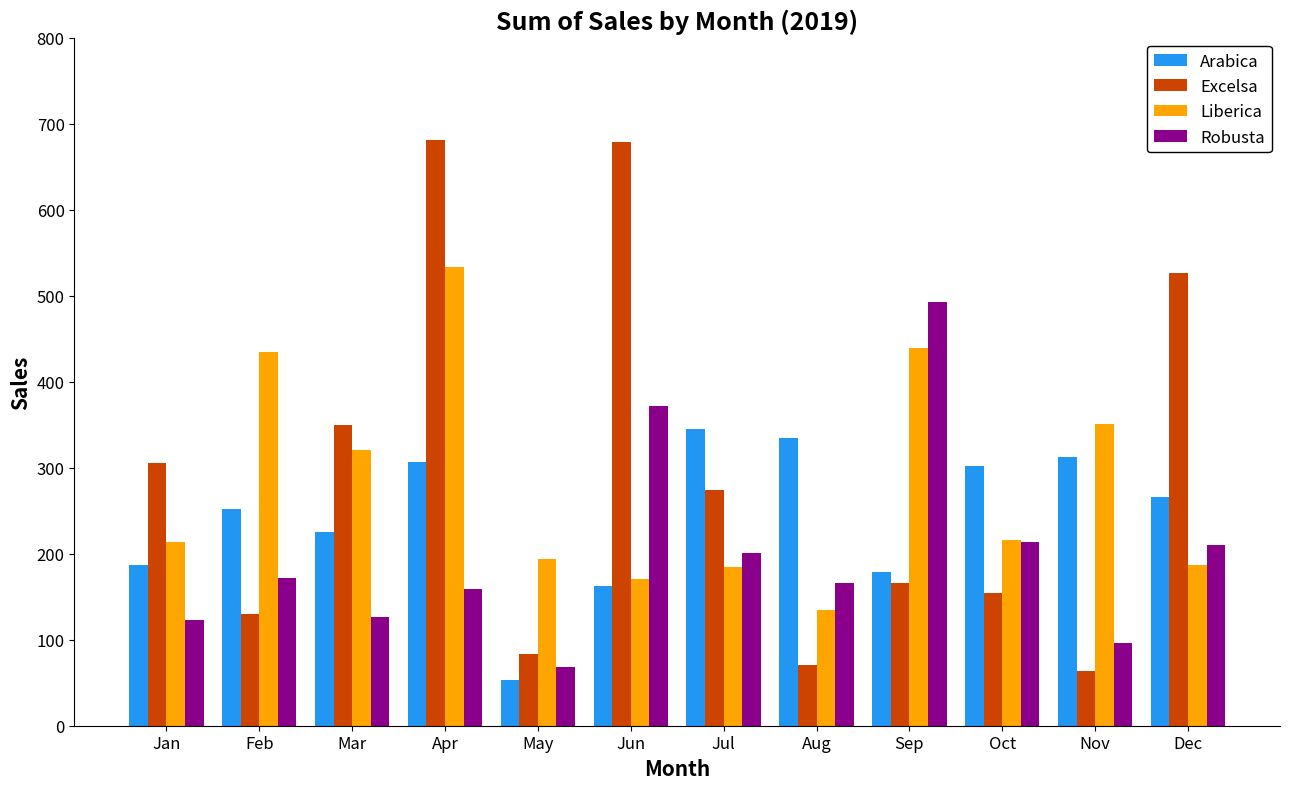

Between Feb and Apr, which series saw the biggest shift?

Excelsa